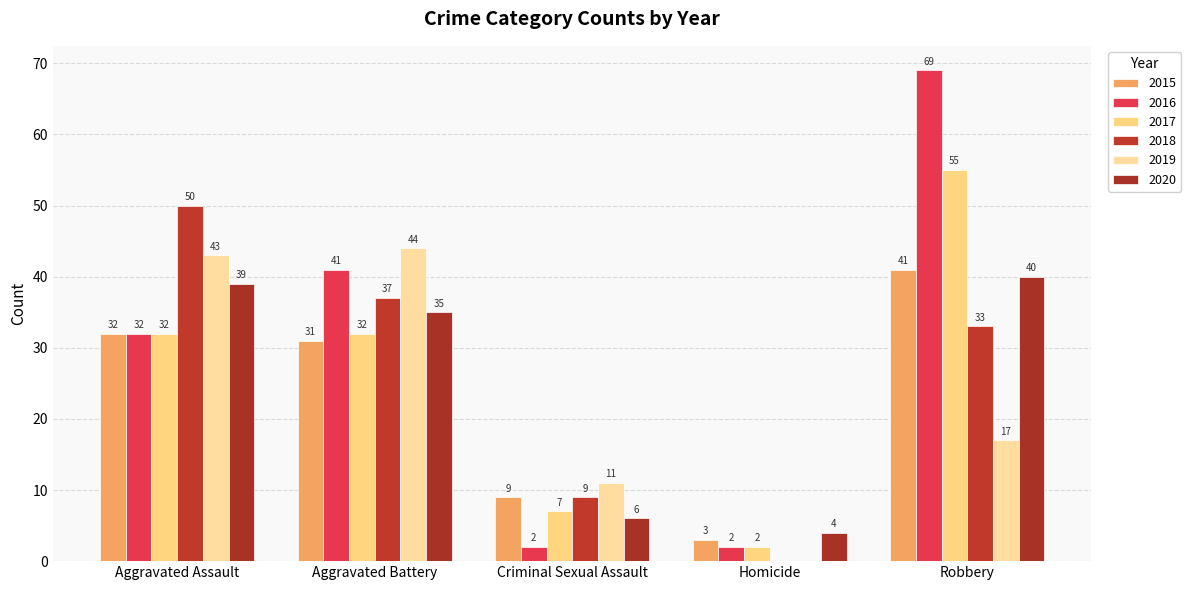

What is the total value across all series at Robbery?

255